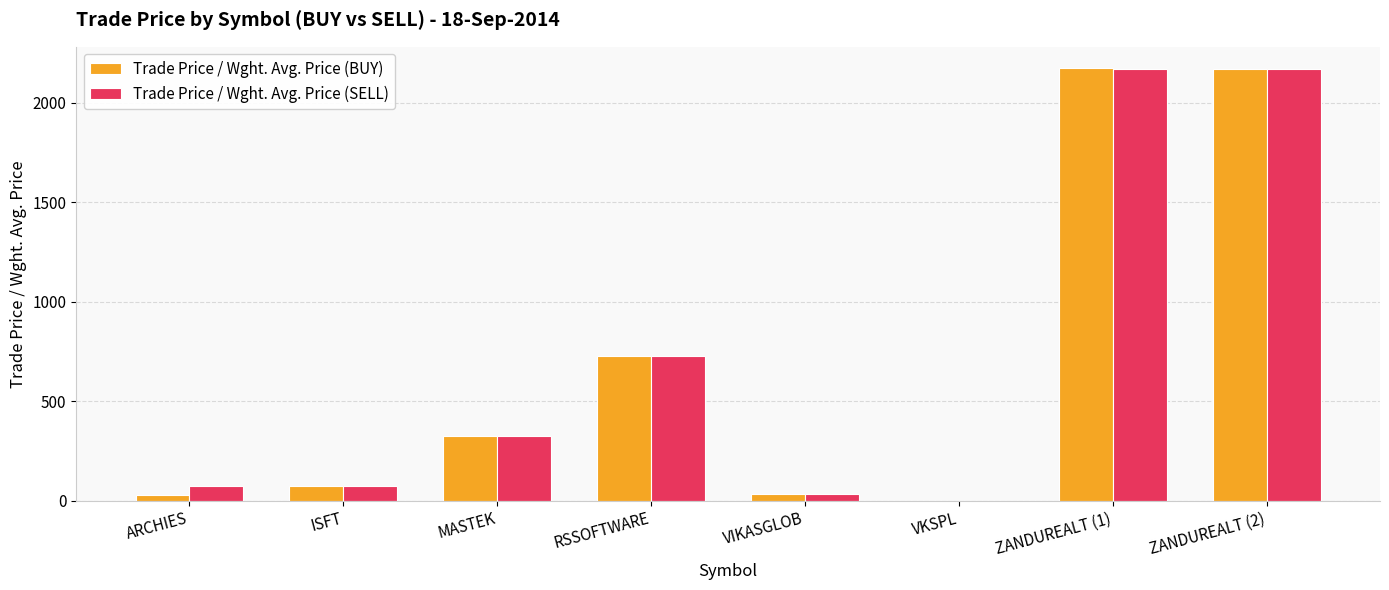

What is the maximum value shown in the chart?

2171.3